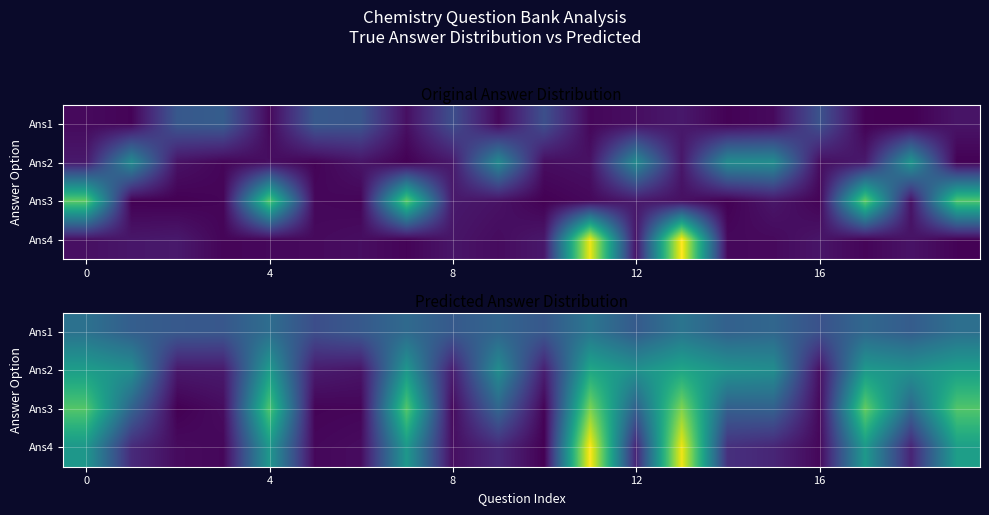

What is the total value across all series at 17?

9.1